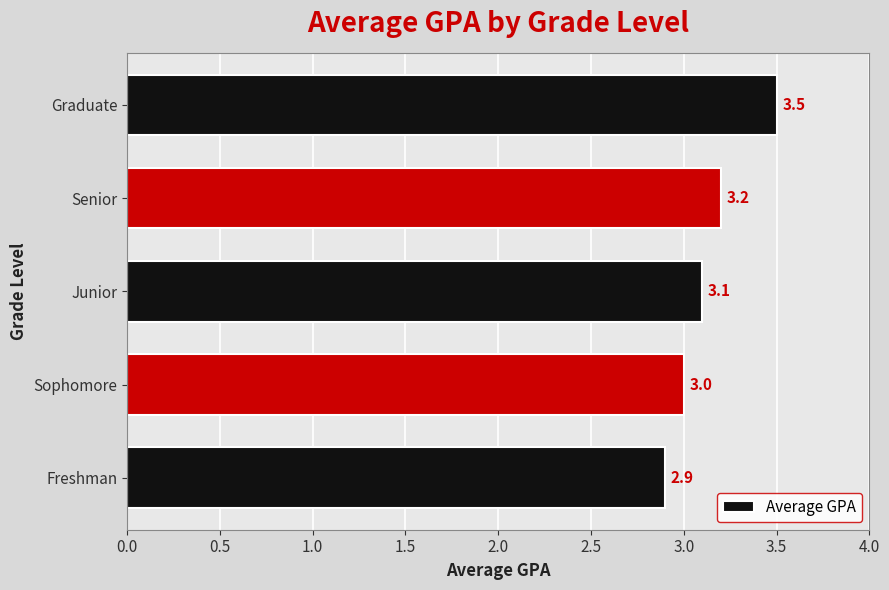

Count the values in the range 3 to 4.

4